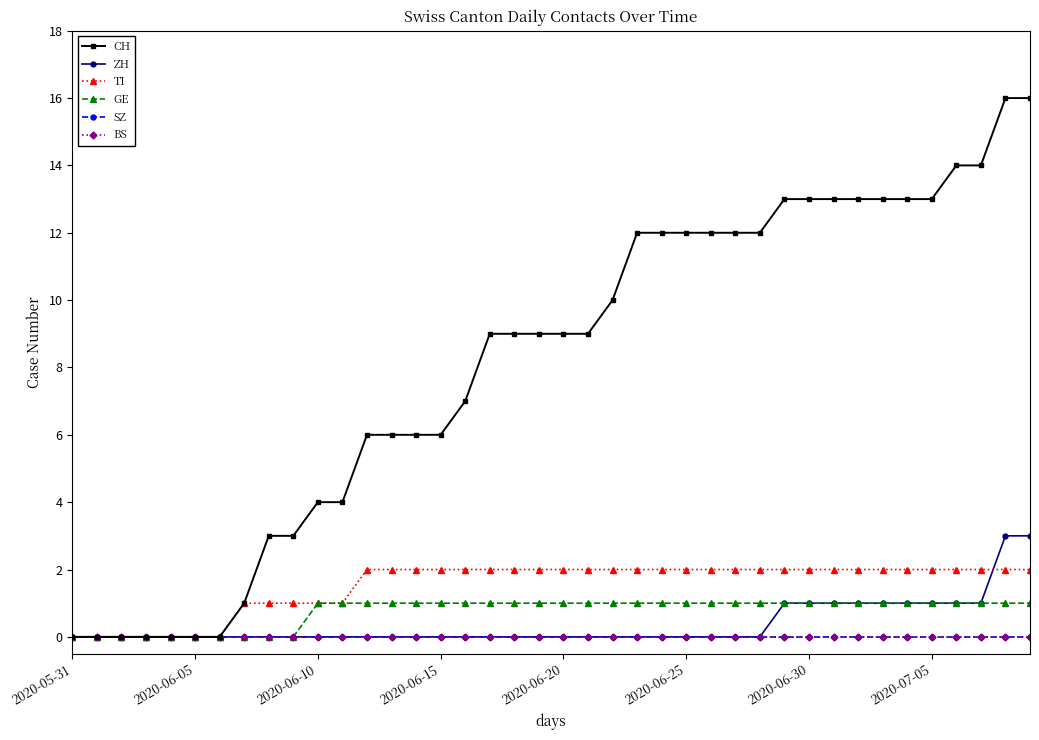

Is this an area chart (filled region under the line)?

No